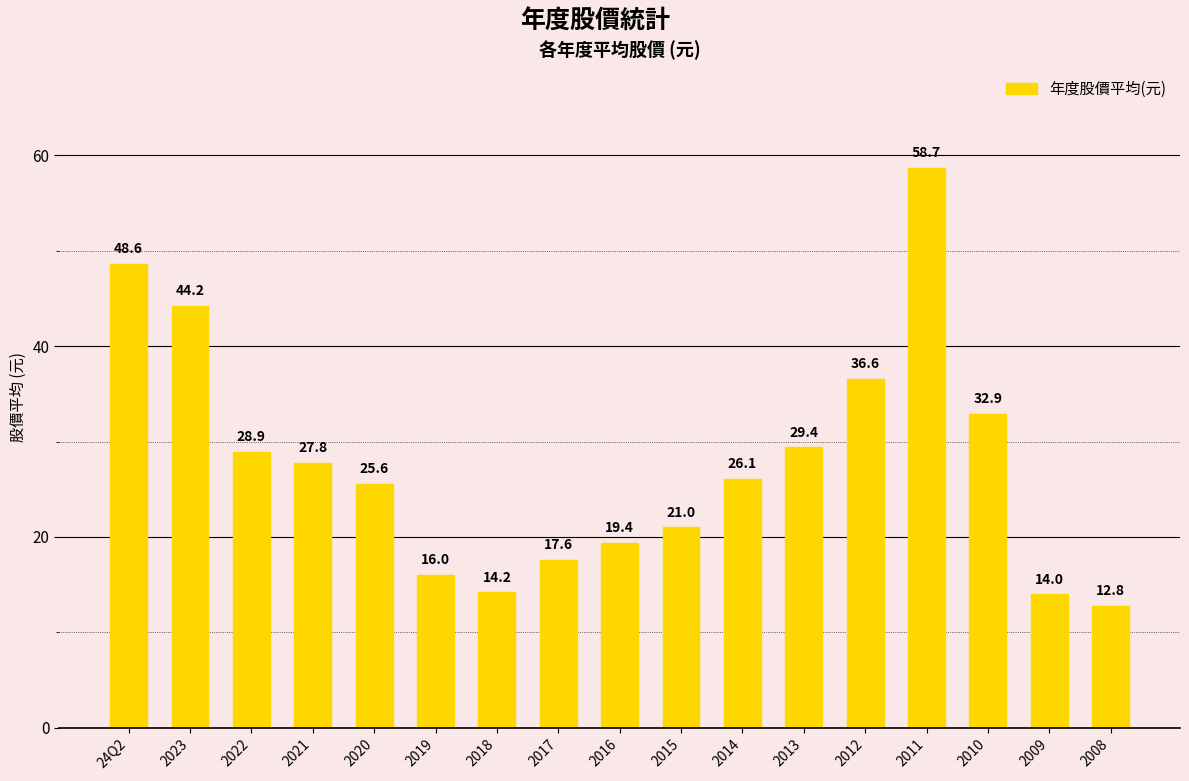

List the labels in order of value, smallest first.

2008, 2009, 2018, 2019, 2017, 2016, 2015, 2020, 2014, 2021, 2022, 2013, 2010, 2012, 2023, 24Q2, 2011